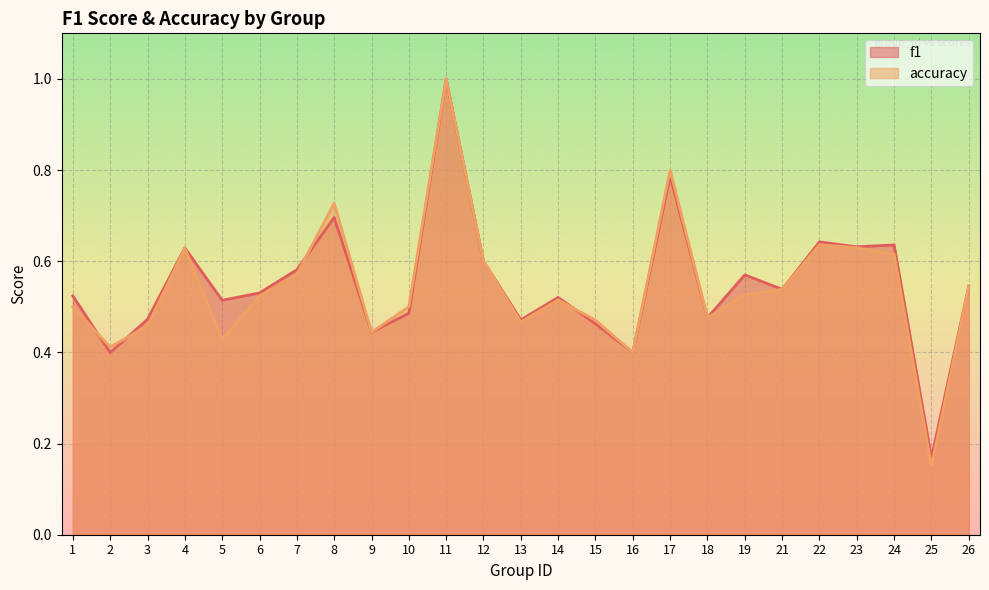

Reading left to right, transcribe all the data shown in this chart.

f1: 1=0.5	2=0.4	3=0.5	4=0.6	5=0.5	6=0.5	7=0.6	8=0.7	9=0.4	10=0.5	11=1.0	12=0.6	13=0.5	14=0.5	15=0.5	16=0.4	17=0.8	18=0.5	19=0.6	21=0.5	22=0.6	23=0.6	24=0.6	25=0.2	26=0.5
accuracy: 1=0.5	2=0.4	3=0.5	4=0.6	5=0.4	6=0.5	7=0.6	8=0.7	9=0.4	10=0.5	11=1.0	12=0.6	13=0.5	14=0.5	15=0.5	16=0.4	17=0.8	18=0.5	19=0.5	21=0.5	22=0.6	23=0.6	24=0.6	25=0.1	26=0.5